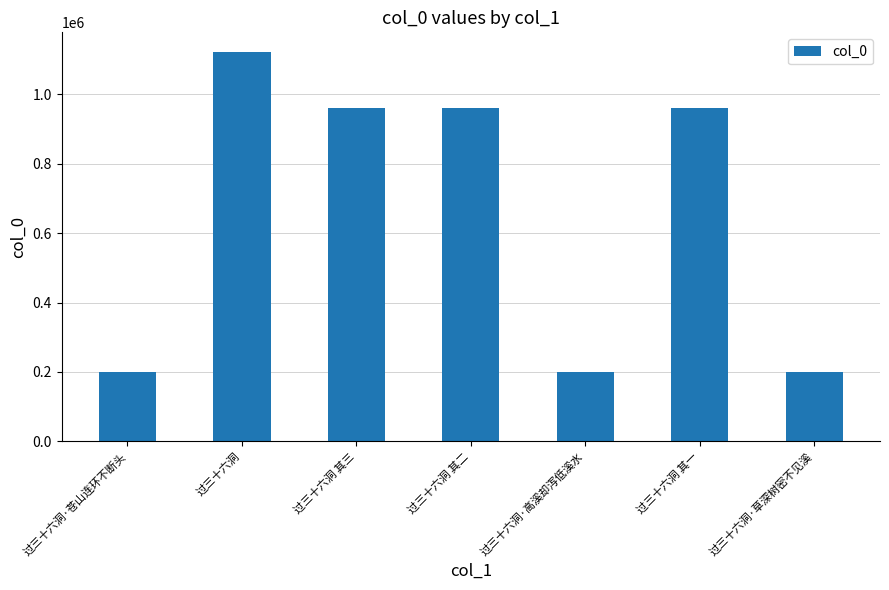

What is the change in value from 过三十六洞 to 过三十六洞 其三?

-162505